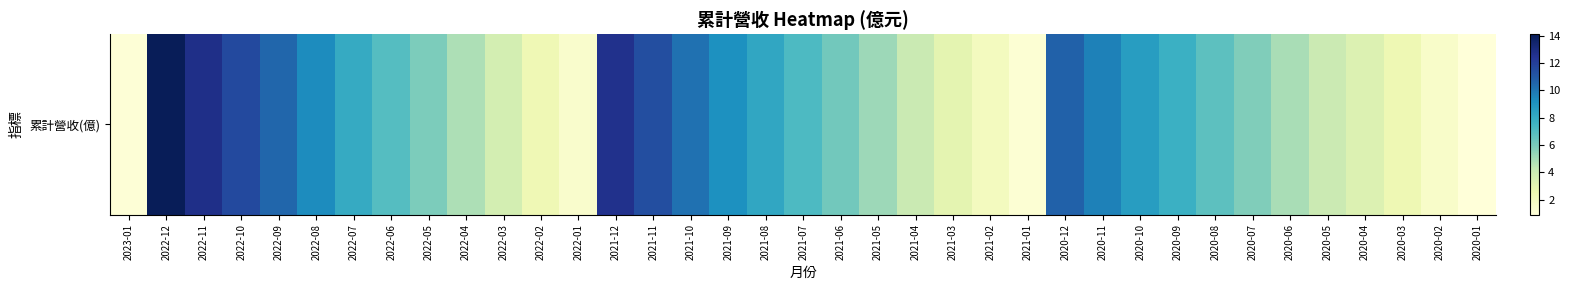

Count the number of values greater than 6.

19